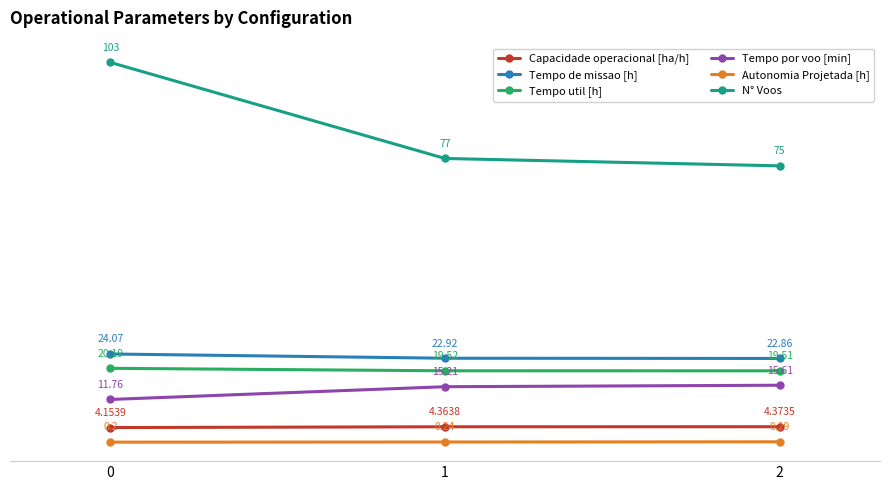

What is the difference between the maximum and second lowest values in the N° Voos series?

26.0